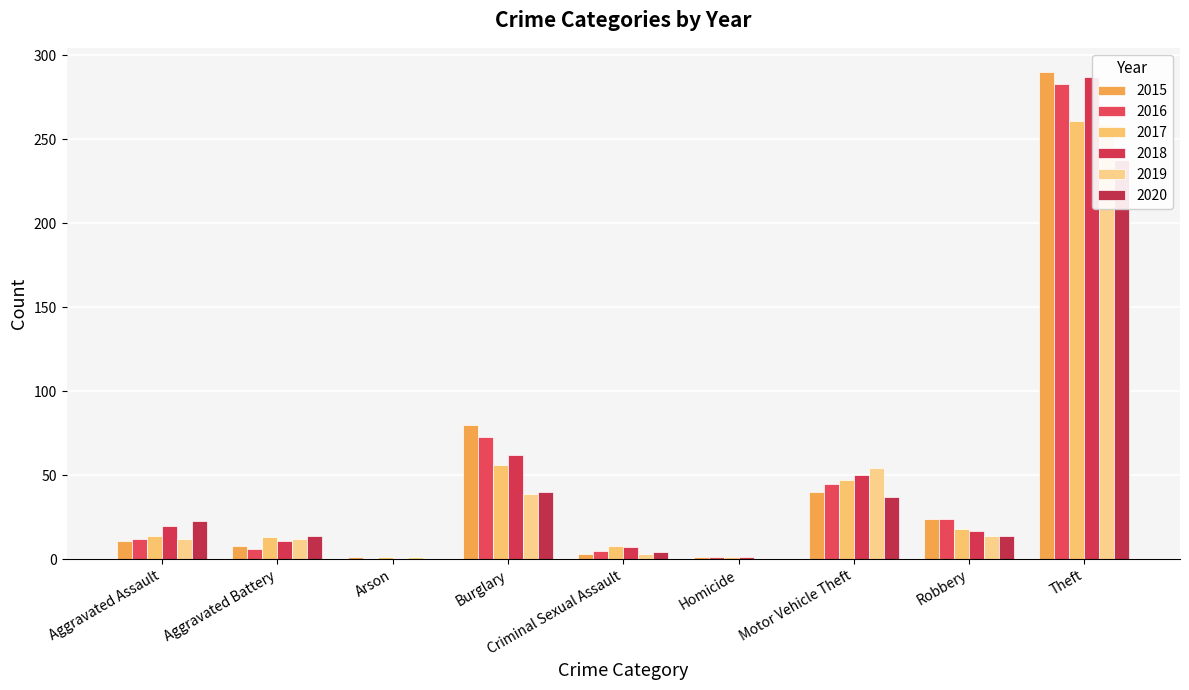

The 2015 series shows 290 at Theft. True or false?

True